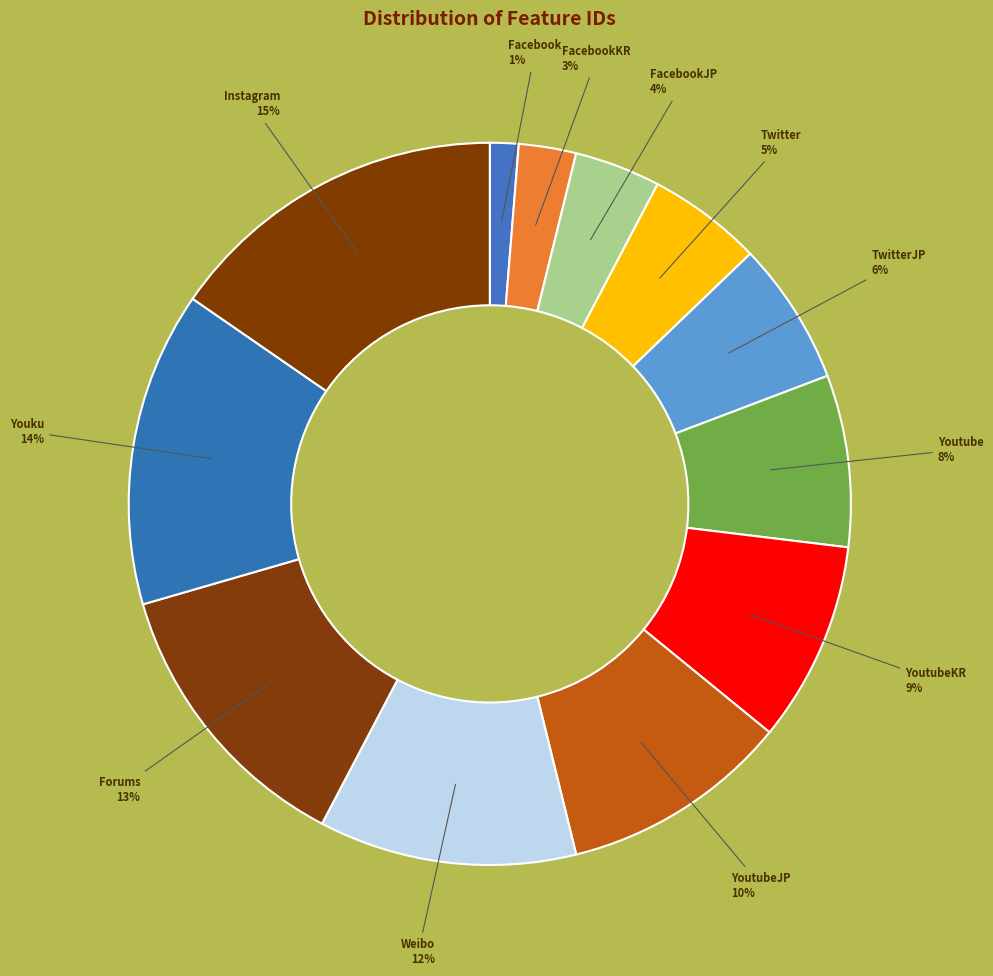

Count the number of slices in the pie.

12